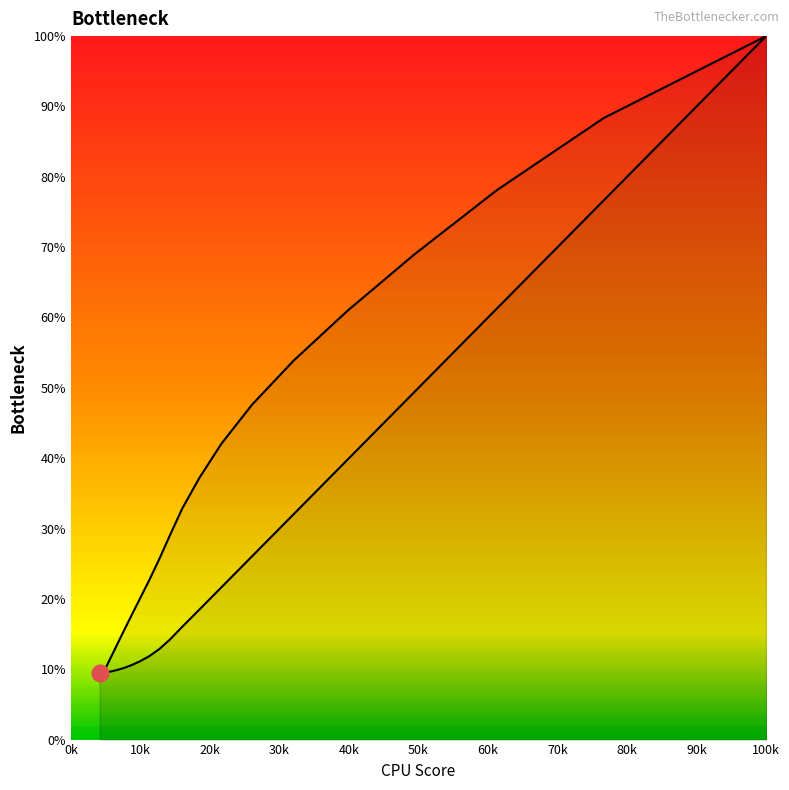

Reading right to left, list all the values displayed in this chart.

x2: 9.4	9.5	9.6	9.7	9.9	10.2	10.6	11.1	11.9	12.9	14.2	16.0	18.5	21.6	26.0	32.0	39.8	49.4	61.2	76.7	100.0
x3: 8.4	9.5	10.8	12.2	13.8	15.6	17.7	20.0	22.7	25.6	29.0	32.8	37.2	42.1	47.6	53.9	61.0	69.0	78.1	88.4	100.0